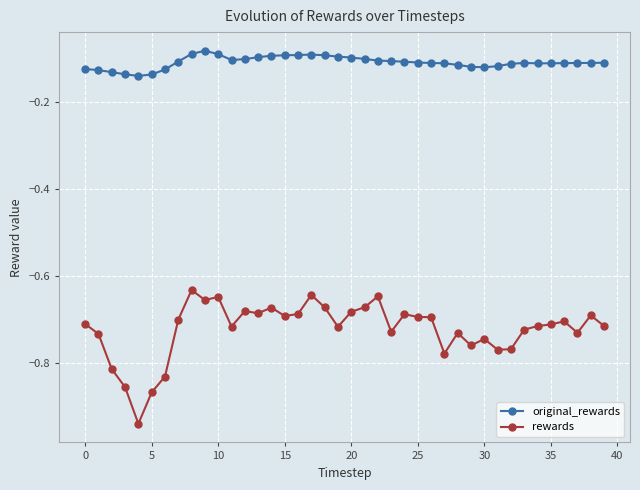

Which series has the largest range (max minus min)?

rewards